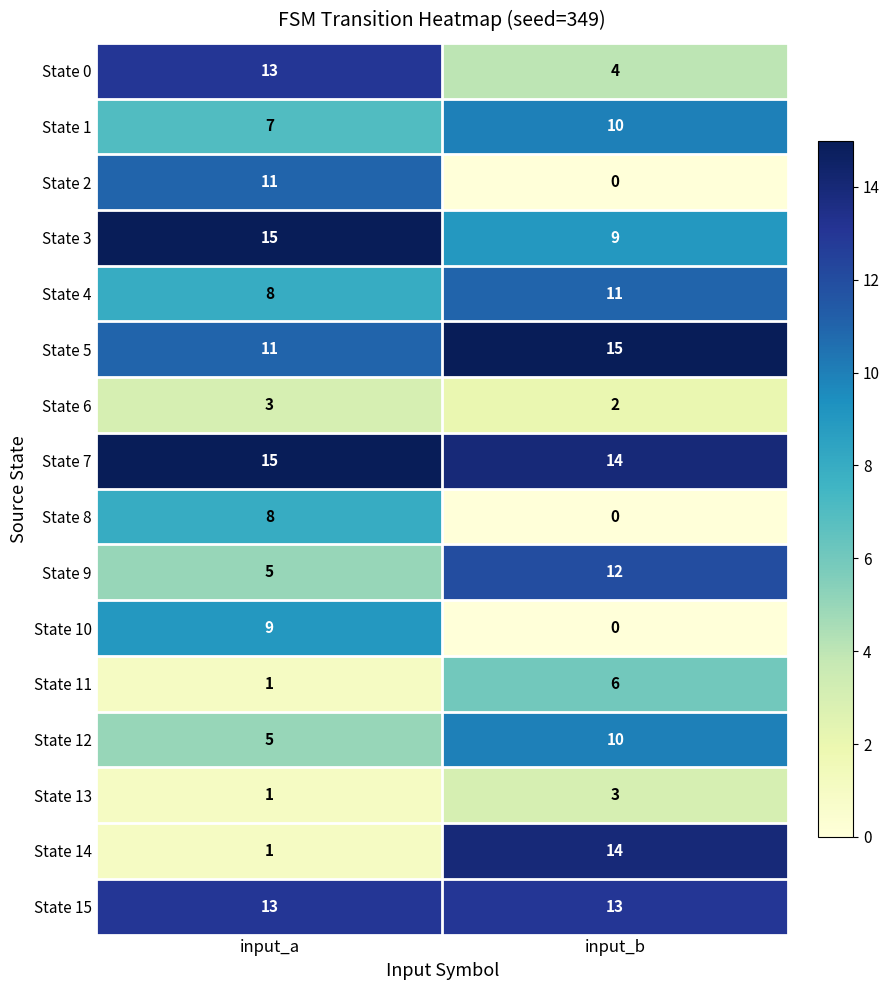

Which series has the widest spread of values?

State 14